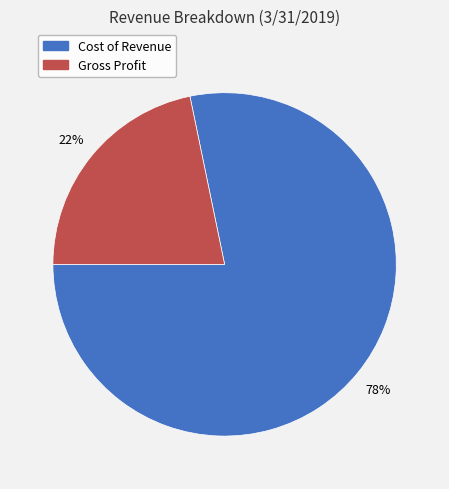

What is the majority slice?

Cost of Revenue